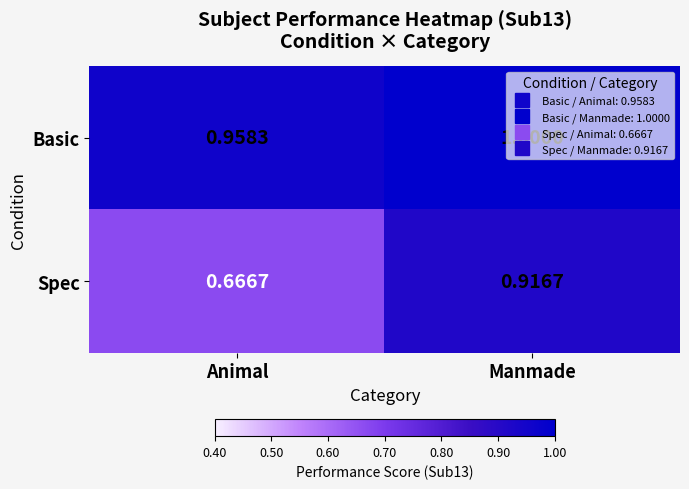

List the series in order of their overall mean, highest first.

Basic, Spec